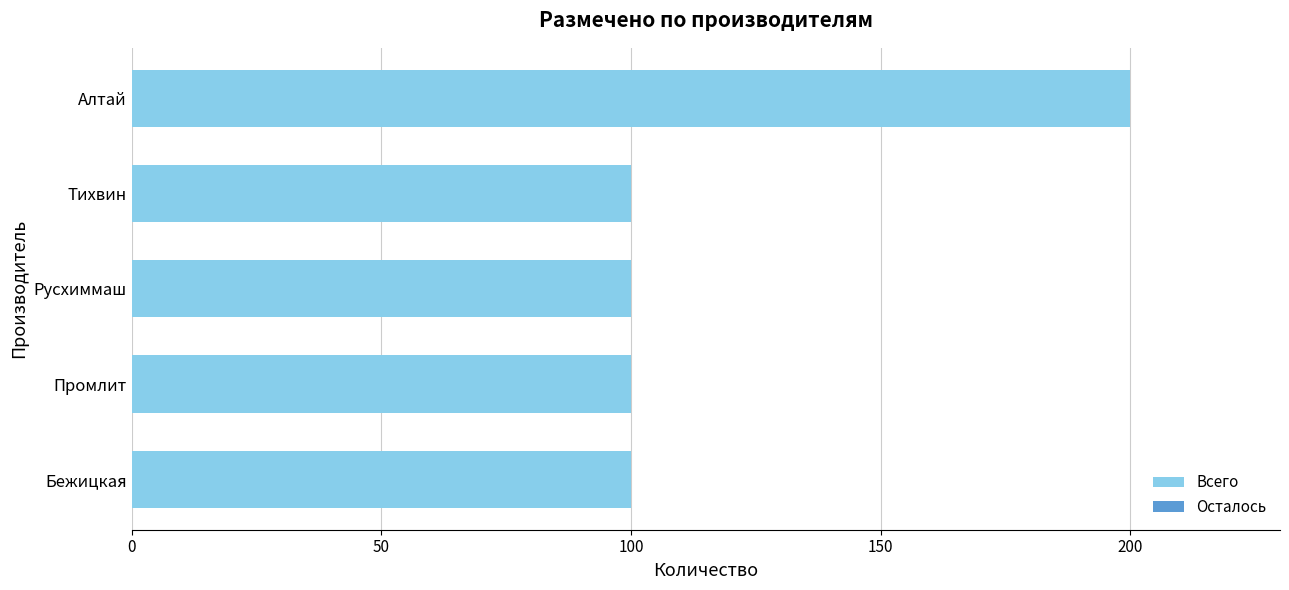

True or false: the data shows 133 at Бежицкая.

False